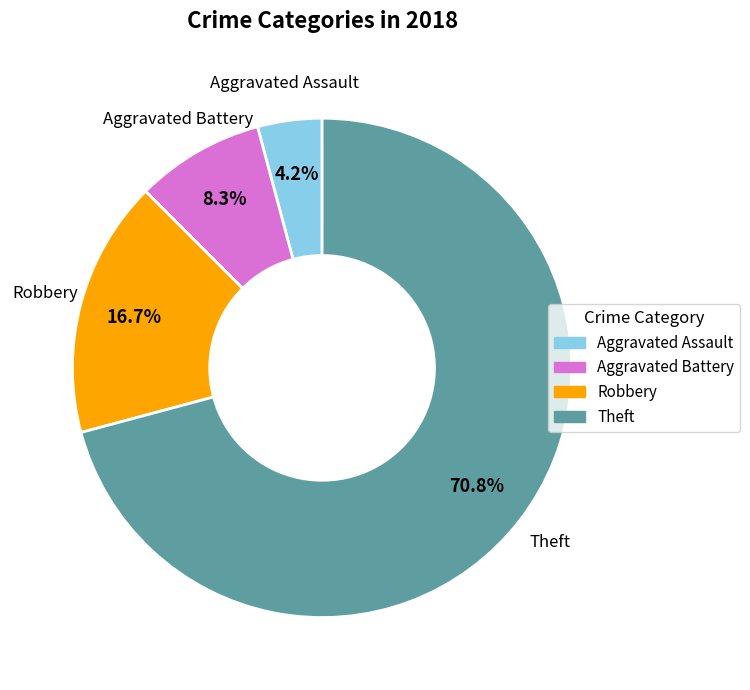

Rank the categories by value from lowest to highest.

Aggravated Assault, Aggravated Battery, Robbery, Theft